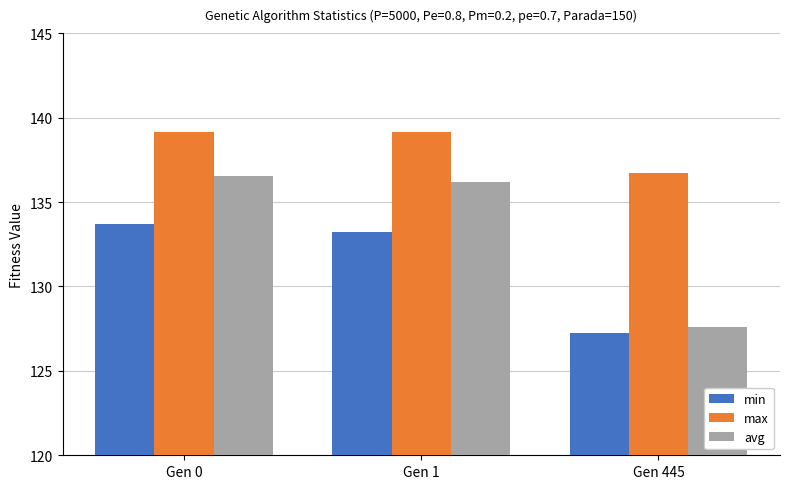

At how many categories does at least one series exceed 128?

3